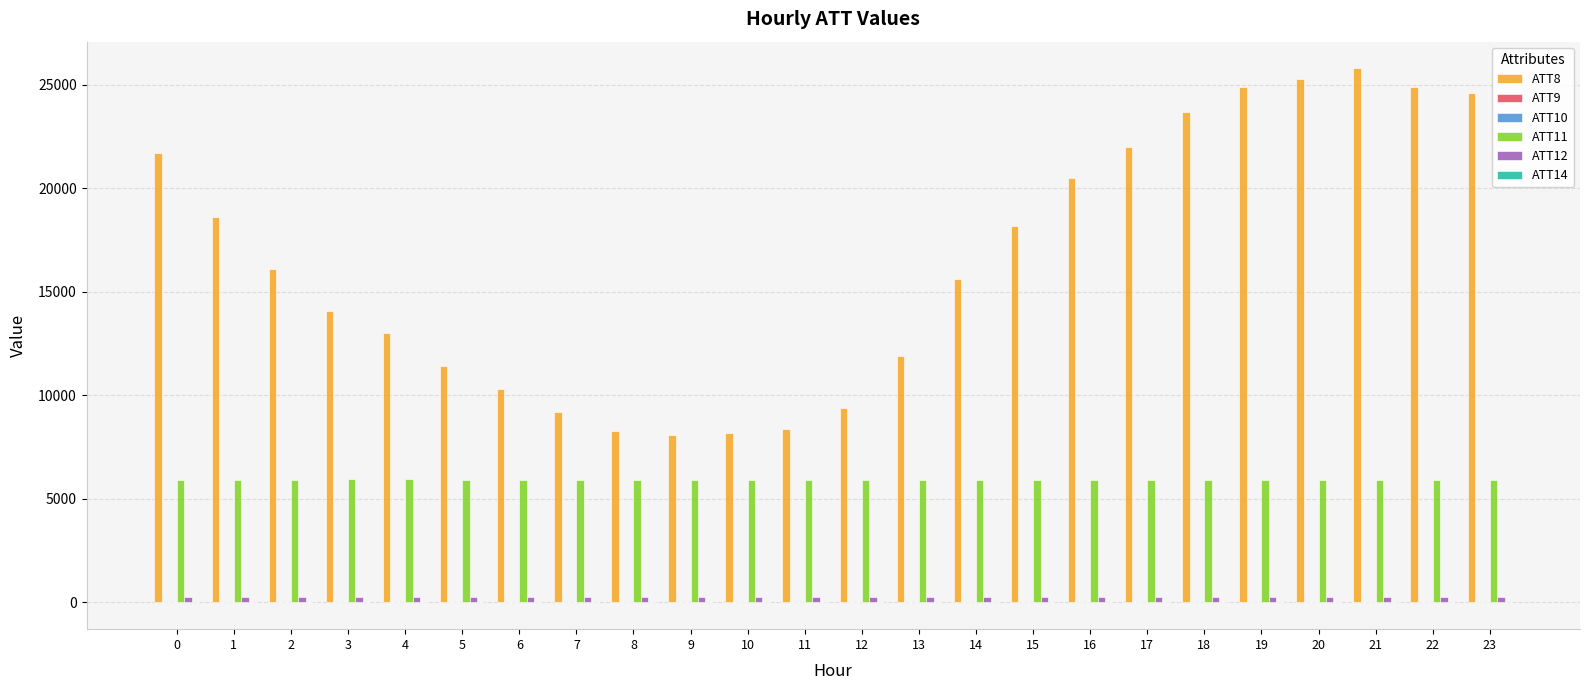

At which label does ATT8 reach its peak?

21